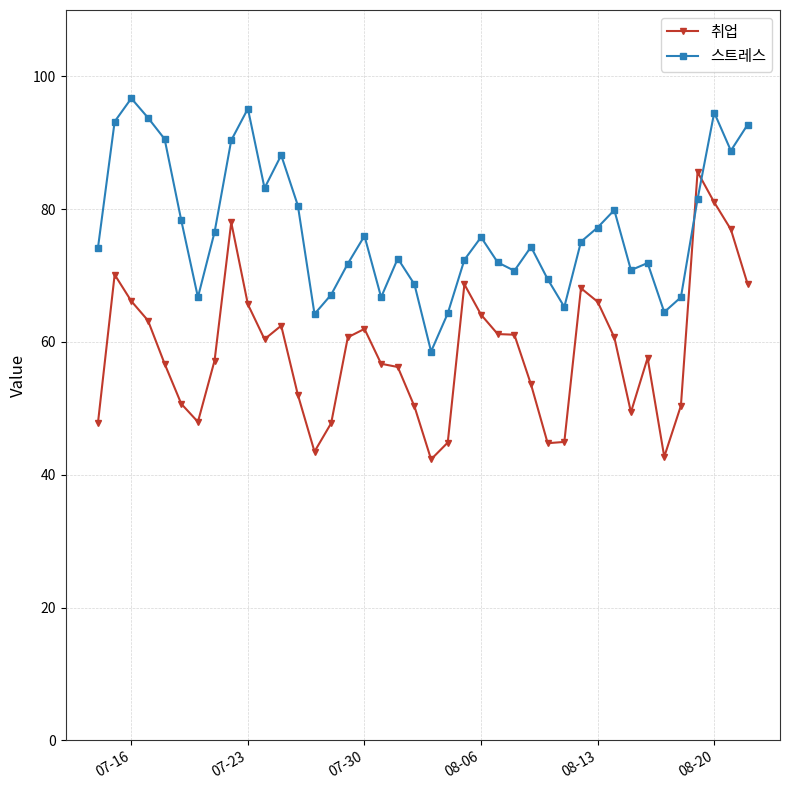

What is the minimum value shown in the chart?

42.3